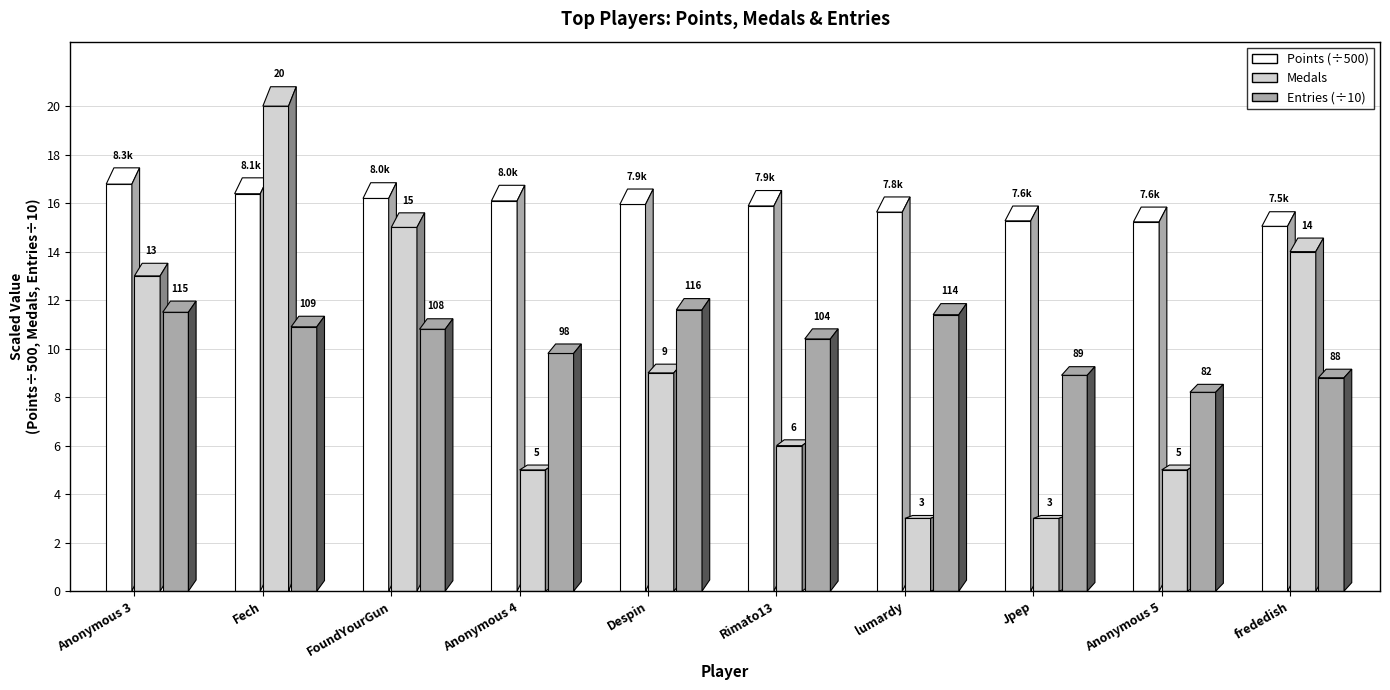

What is the label of the 6th bar from the right?

Despin